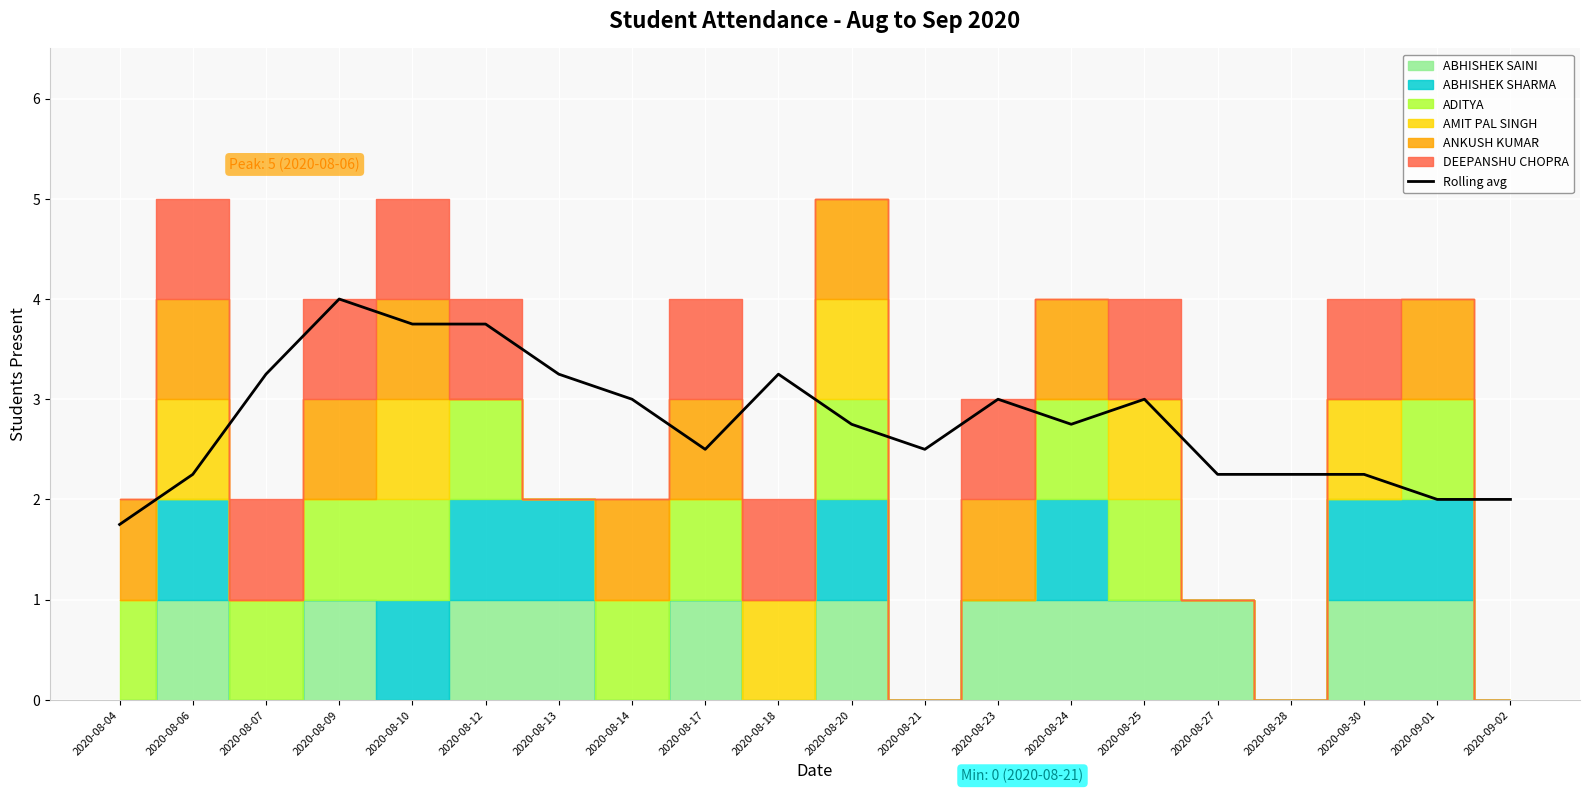

Reading left to right, transcribe all the data shown in this chart.

2020-08-04=1.8	2020-08-06=2.2	2020-08-07=3.2	2020-08-09=4.0	2020-08-10=3.8	2020-08-12=3.8	2020-08-13=3.2	2020-08-14=3.0	2020-08-17=2.5	2020-08-18=3.2	2020-08-20=2.8	2020-08-21=2.5	2020-08-23=3.0	2020-08-24=2.8	2020-08-25=3.0	2020-08-27=2.2	2020-08-28=2.2	2020-08-30=2.2	2020-09-01=2.0	2020-09-02=2.0